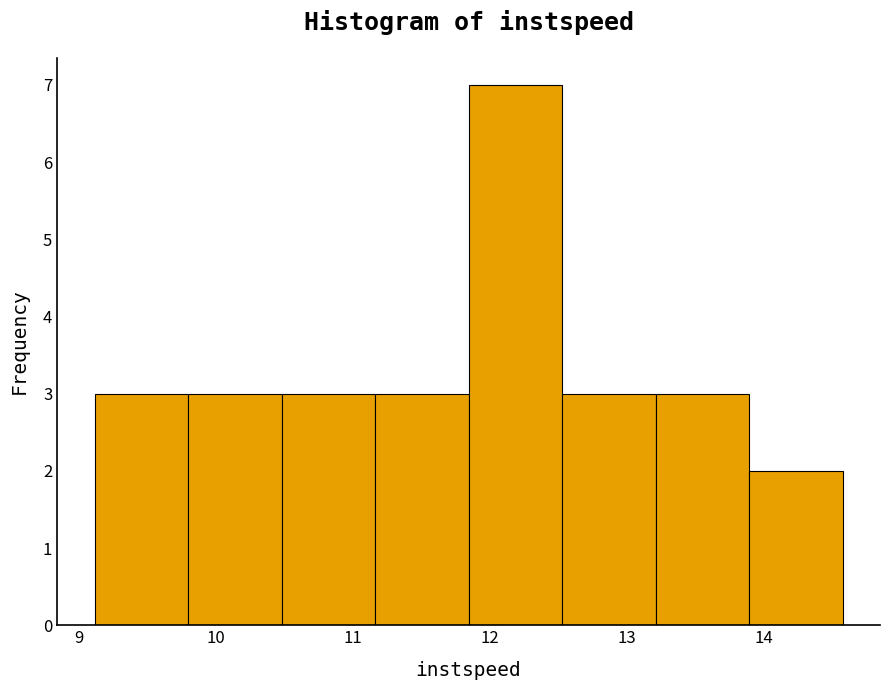

Reading left to right, transcribe this chart: for each bar, give the range it covers on the x-axis and its height. Neither the bar edges nor the heights are printed on the chart, so give them approximately, as read against the axes.

9.1 to 9.8: 3
9.8 to 10.5: 3
10.5 to 11.2: 3
11.2 to 11.8: 3
11.8 to 12.5: 7
12.5 to 13.2: 3
13.2 to 13.9: 3
13.9 to 14.6: 2